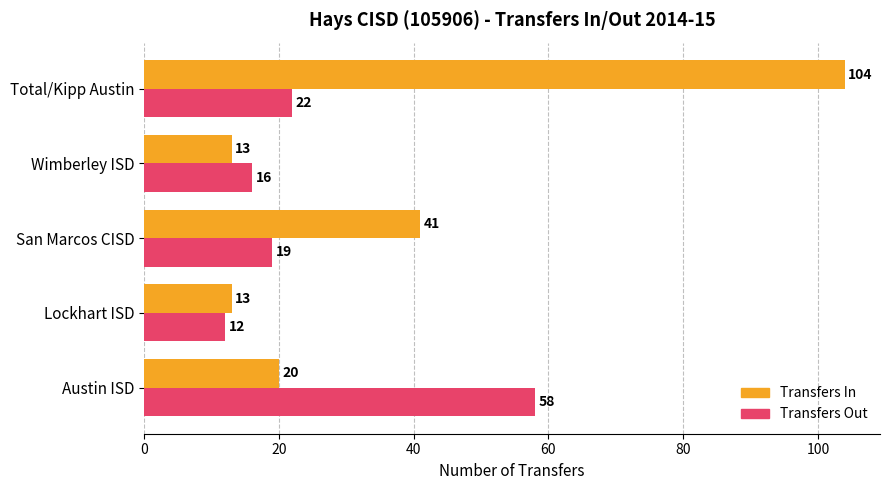

At Austin ISD, list the series in order from largest to smallest.

Transfers Out, Transfers In